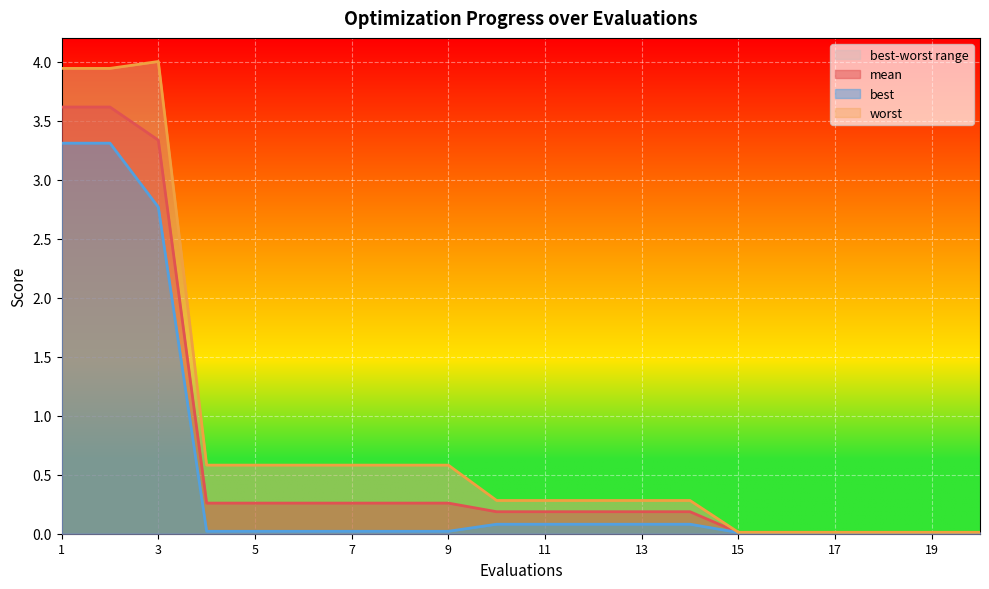

At how many categories does at least one series exceed 0?

20